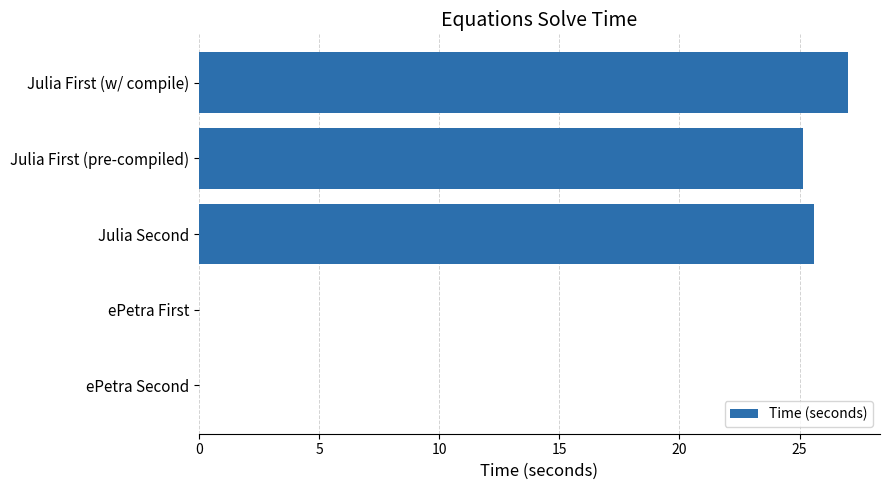

True or false: the data shows 27.0 at Julia First (w/ compile).

True